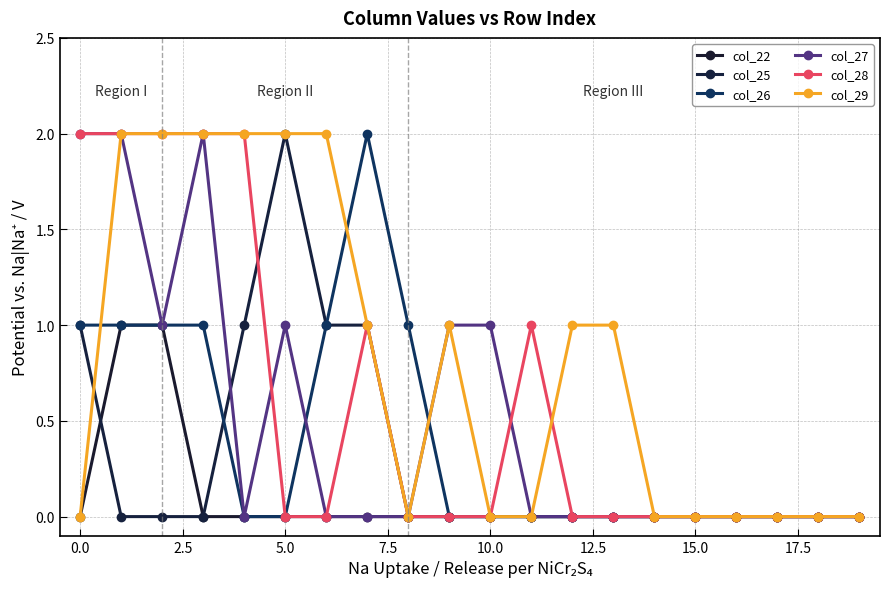

How many lines are shown in the chart?

6